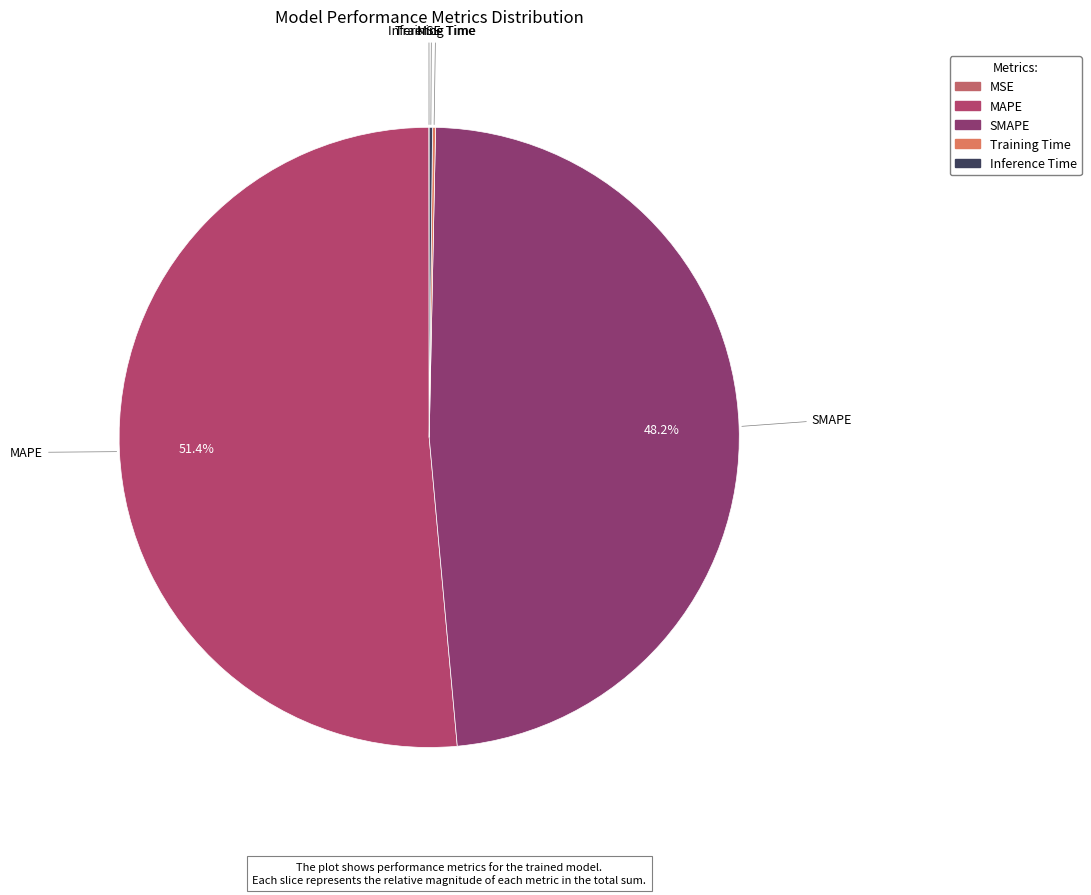

How much of the chart is everything except SMAPE?

51.8%